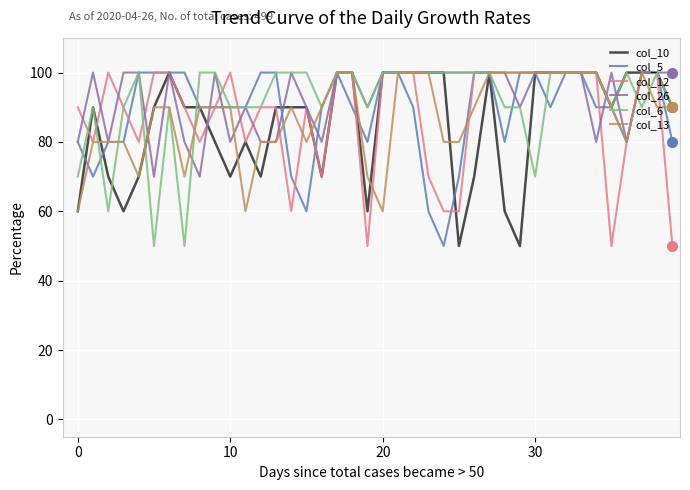

How many lines are shown in the chart?

6